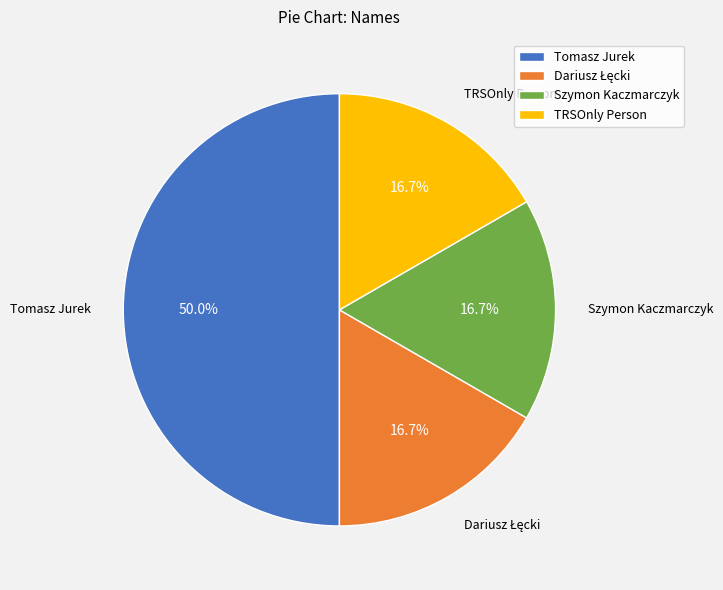

Is the sum of Szymon Kaczmarczyk and Tomasz Jurek greater than half?

Yes